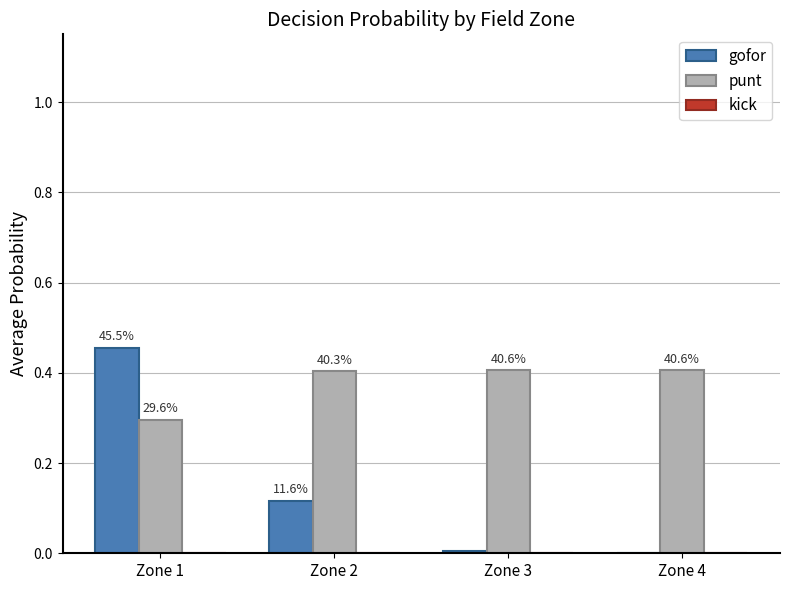

Is it true that punt equals 0.4 at Zone 3?

True